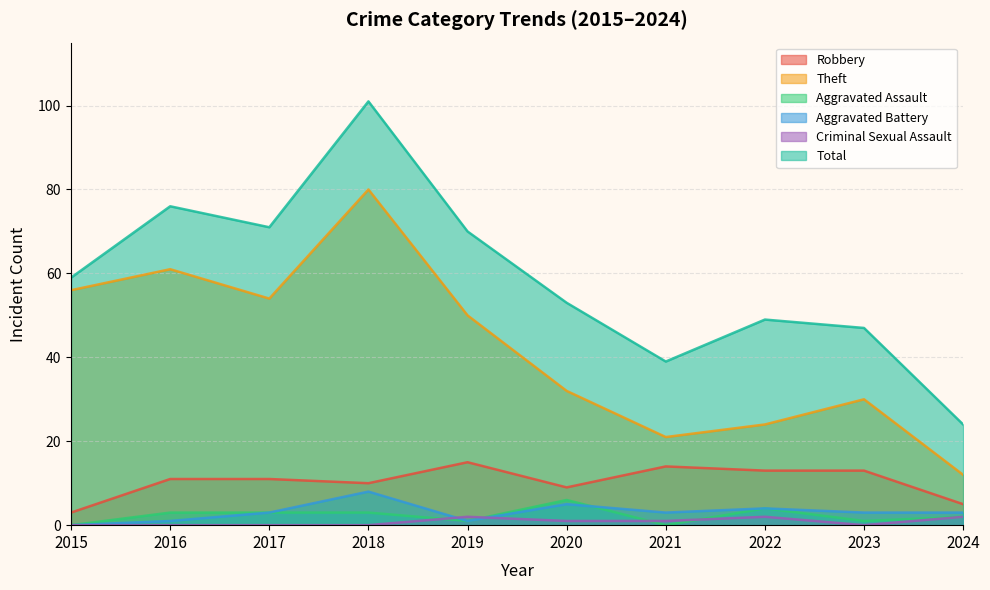

How many interior local peaks does the Aggravated Battery series have?

3